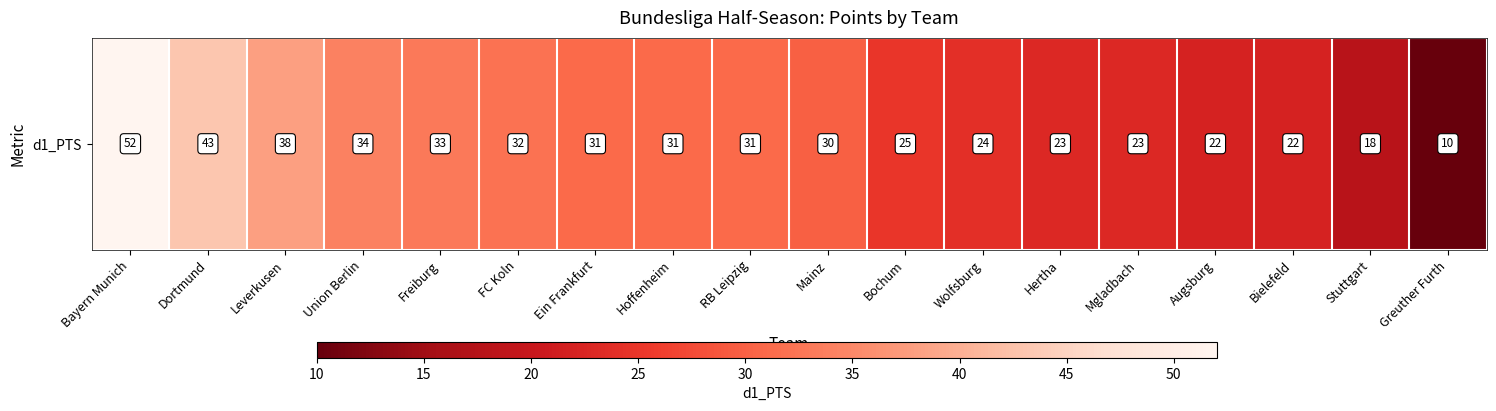

True or false: the data shows 32 at FC Koln.

True